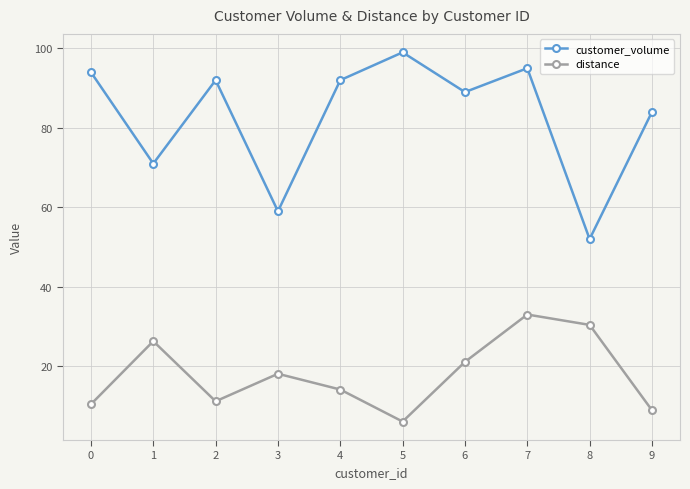

Rank the series by their average value, from lowest to highest.

distance, customer_volume